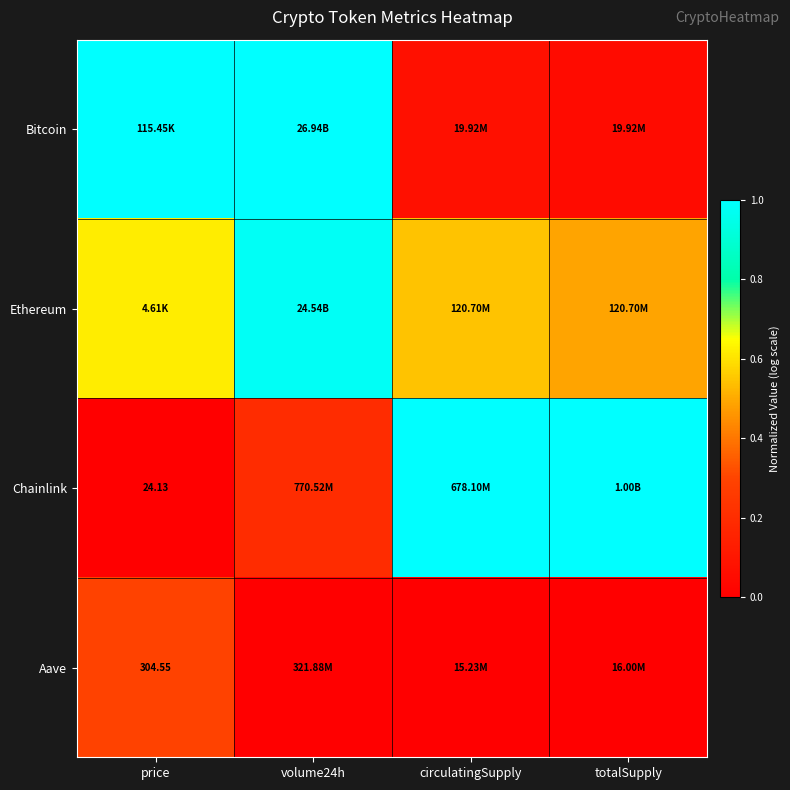

What is the difference between the Bitcoin values at price and circulatingSupply?

0.9